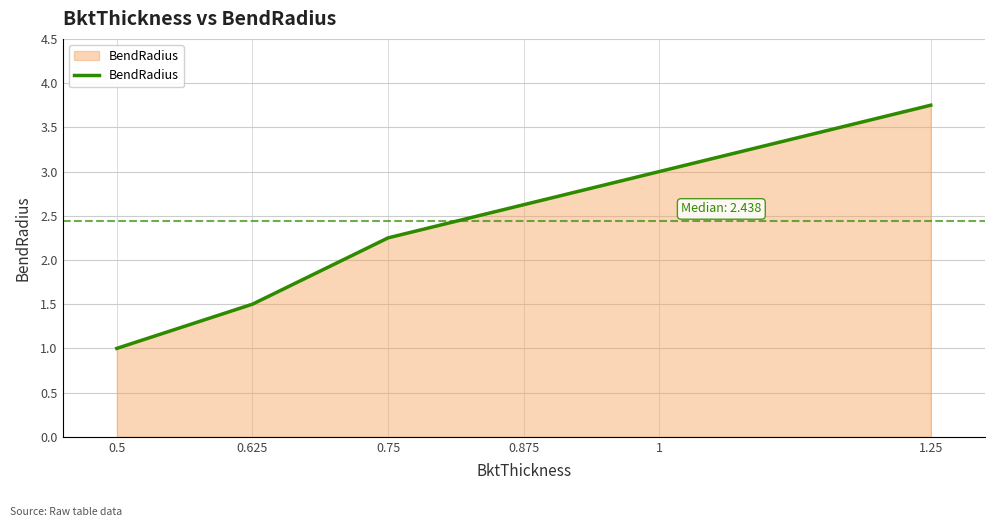

How many distinct data groups are displayed?

1